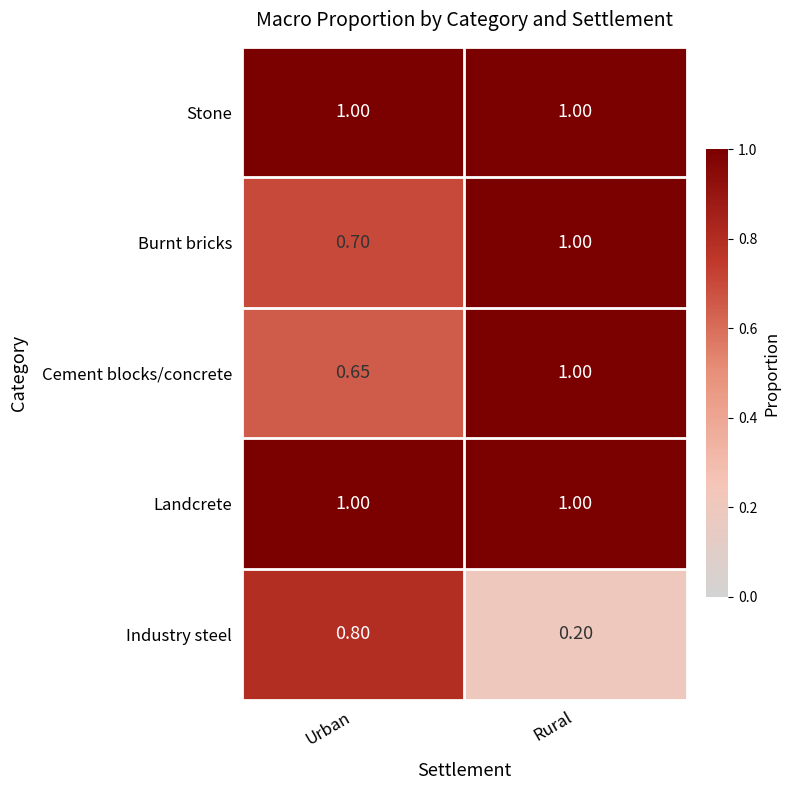

Which category has the lowest value across all series?

Rural